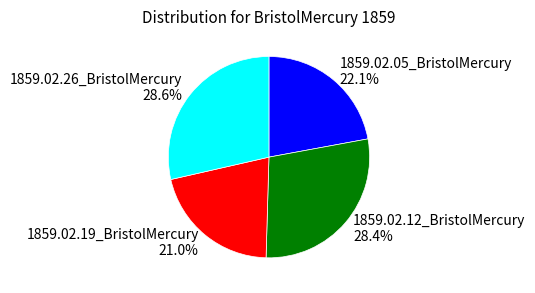

Which slice is the smallest?

1859.02.19_BristolMercury